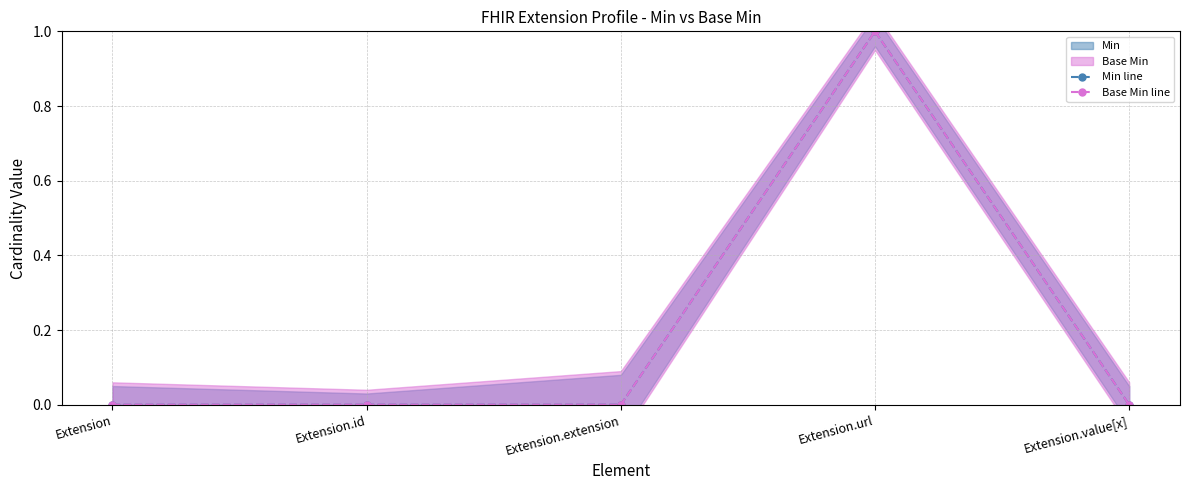

True or false: Base Min line has more than 1 points higher than both neighbors.

False